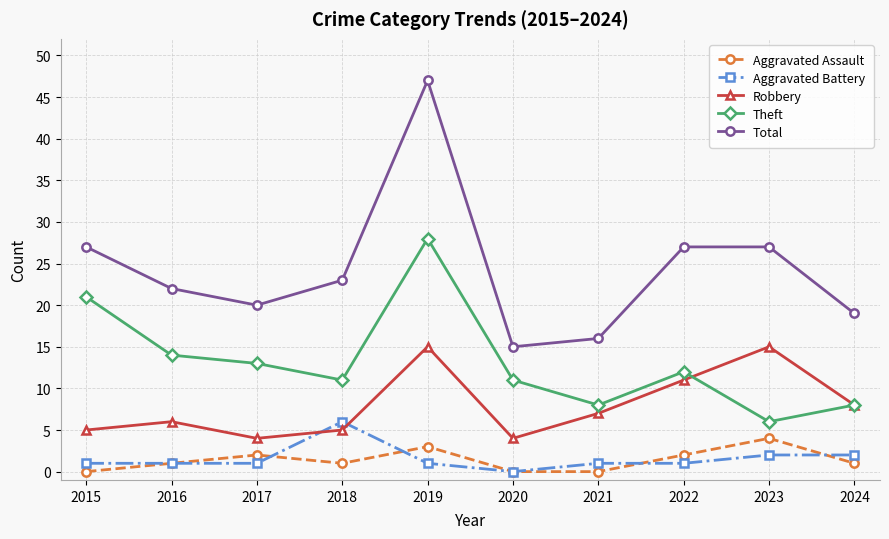

True or false: Aggravated Assault and Robbery cross at least once.

False